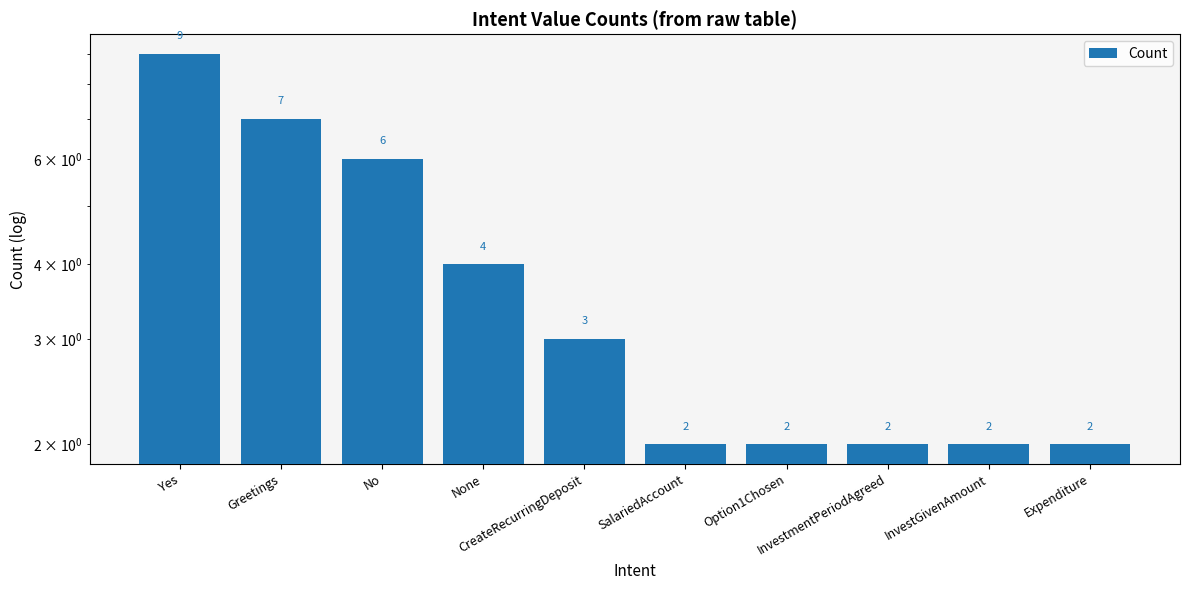

How many categories are shown in the chart?

10